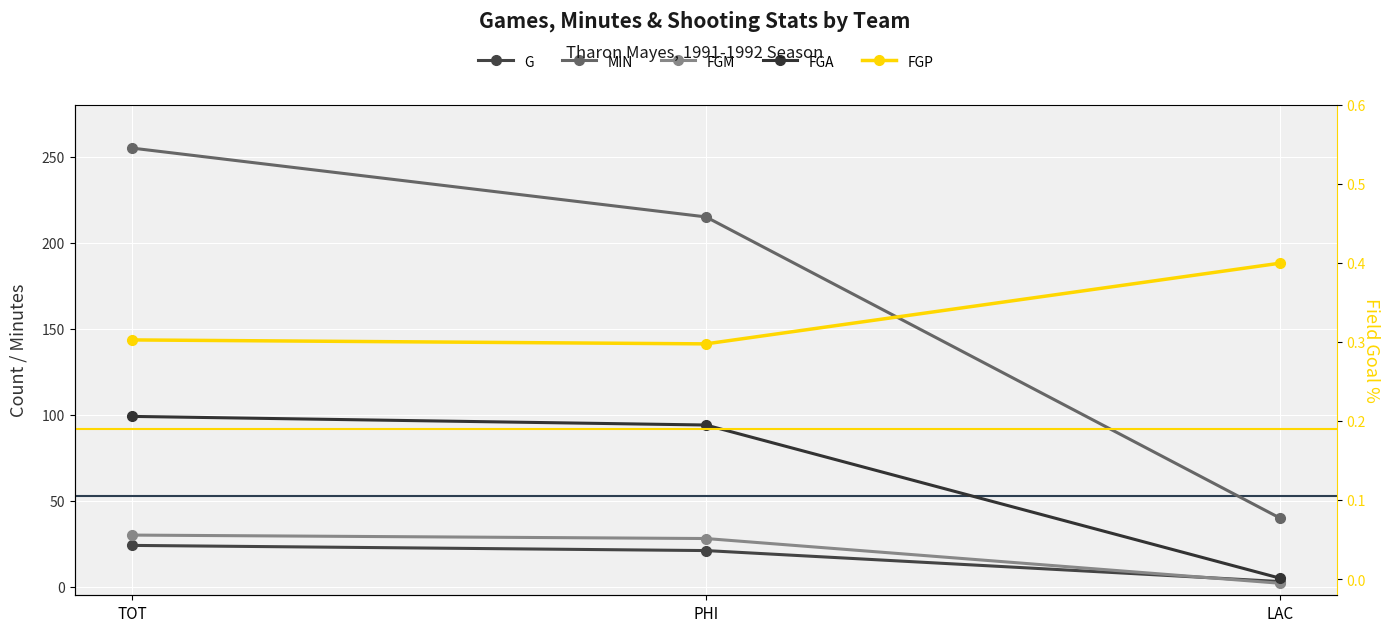

True or false: MIN has a value of 382.9 at PHI.

False